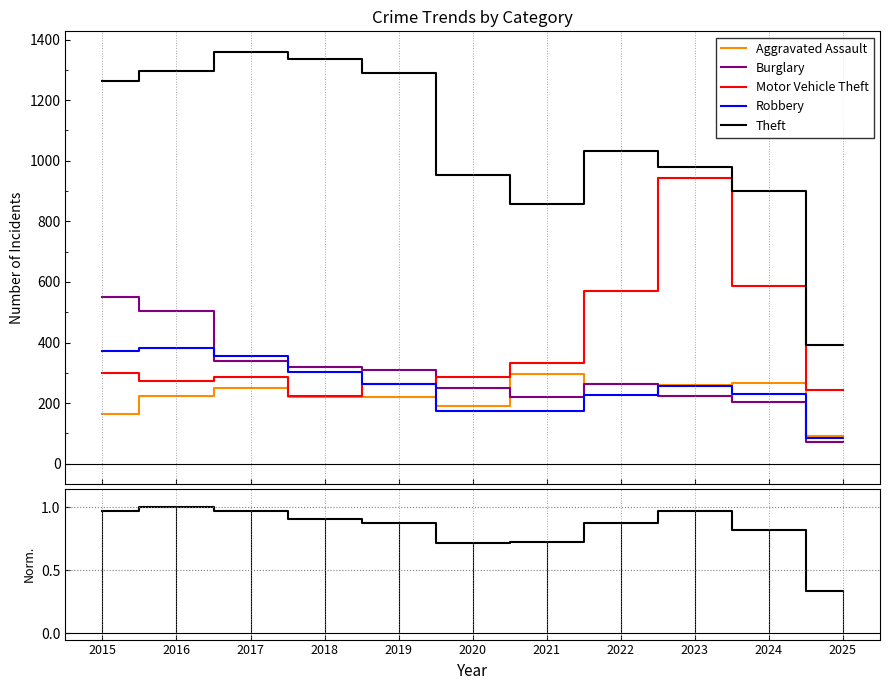

How many lines are shown in the chart?

6